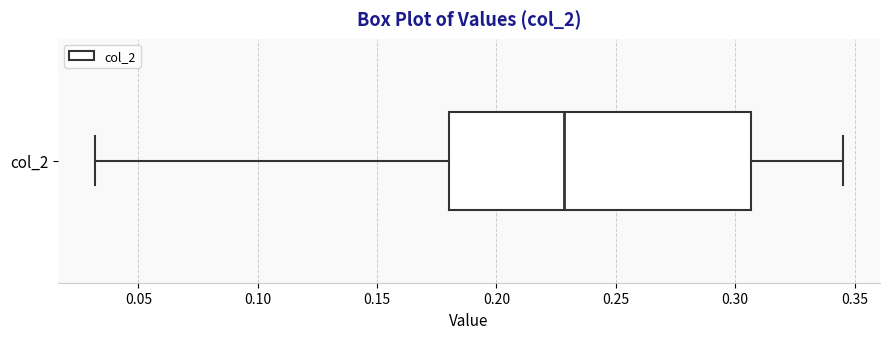

Read this box plot against the x-axis: the position of the median line, the range covered by the box, and the ends of both whiskers. The values are not printed on the chart, so give them approximately, as read against the axis.

median 0.230, box 0.180 to 0.305, whiskers 0.030 to 0.345